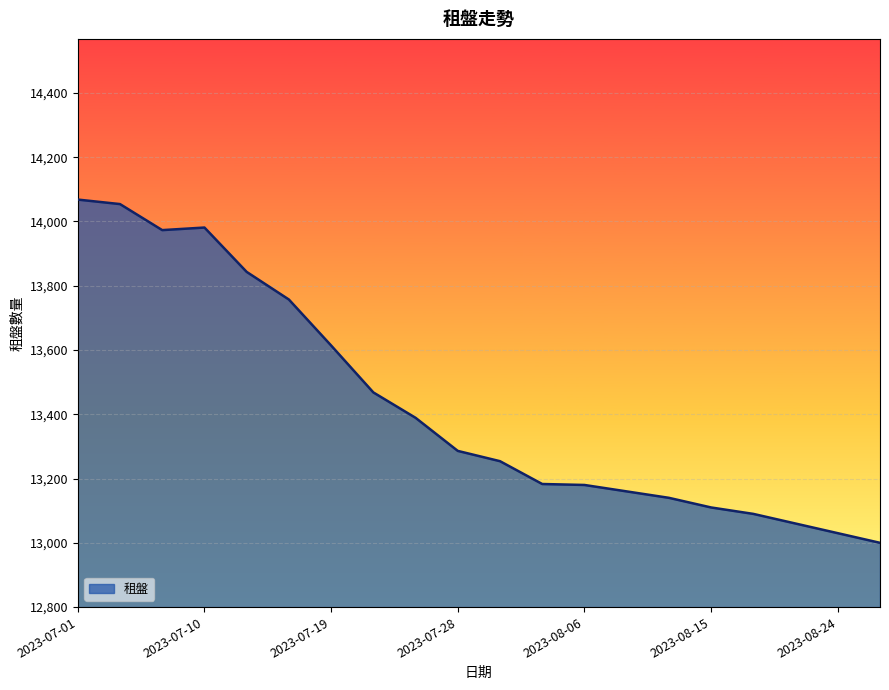

What is the difference between the maximum and minimum values?

1068